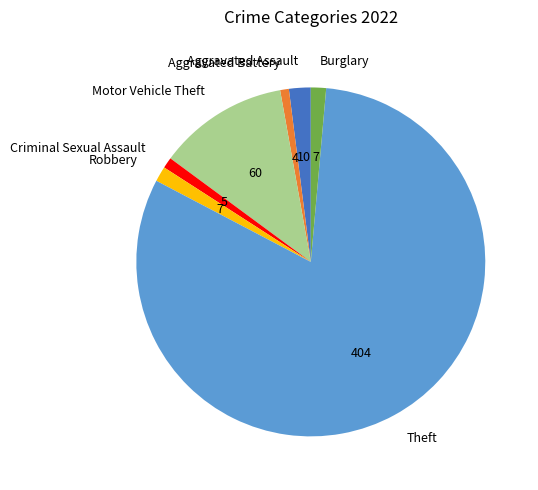

Does Theft account for over 50% of the chart?

Yes